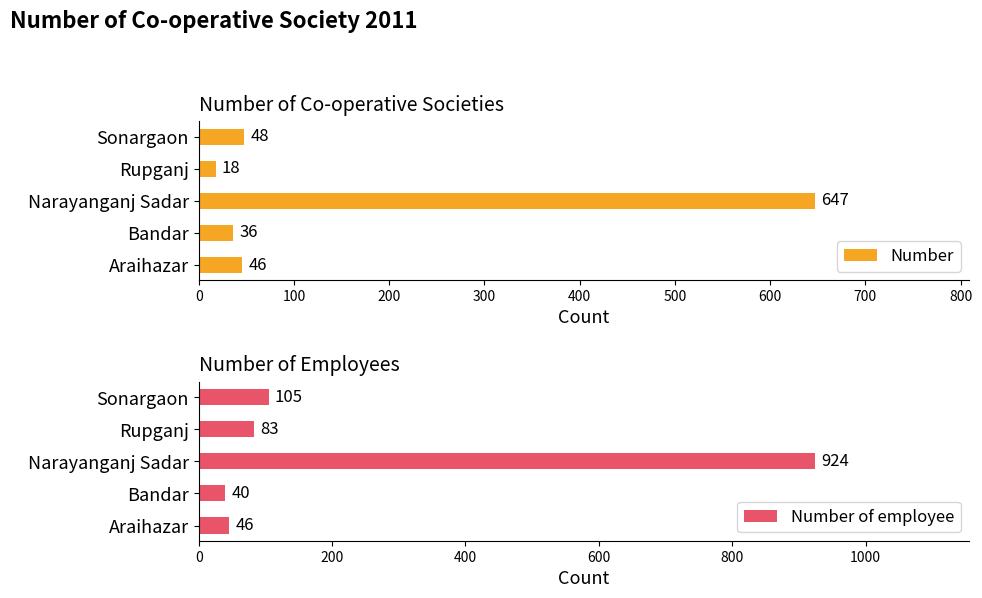

What is the difference between the second highest and minimum values in the Number series?

30